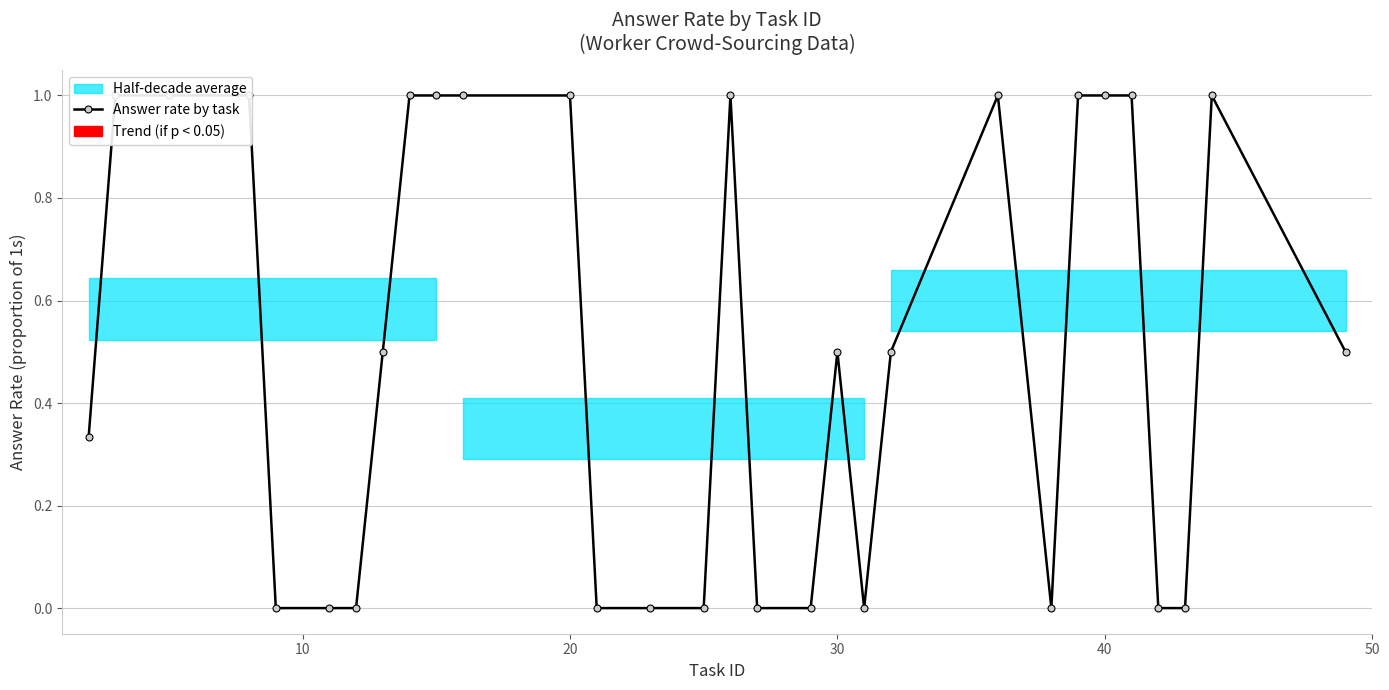

Does the chart display data point markers on the line(s)?

Yes